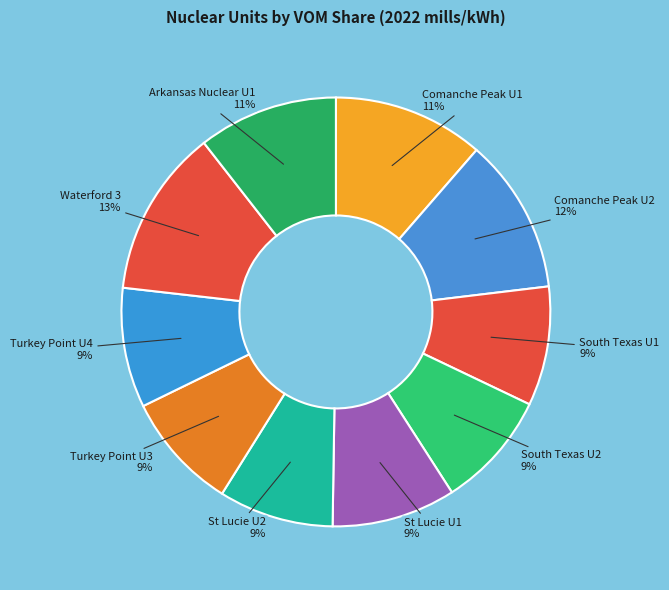

True or false: Comanche Peak U2 accounts for 12% of the total.

True